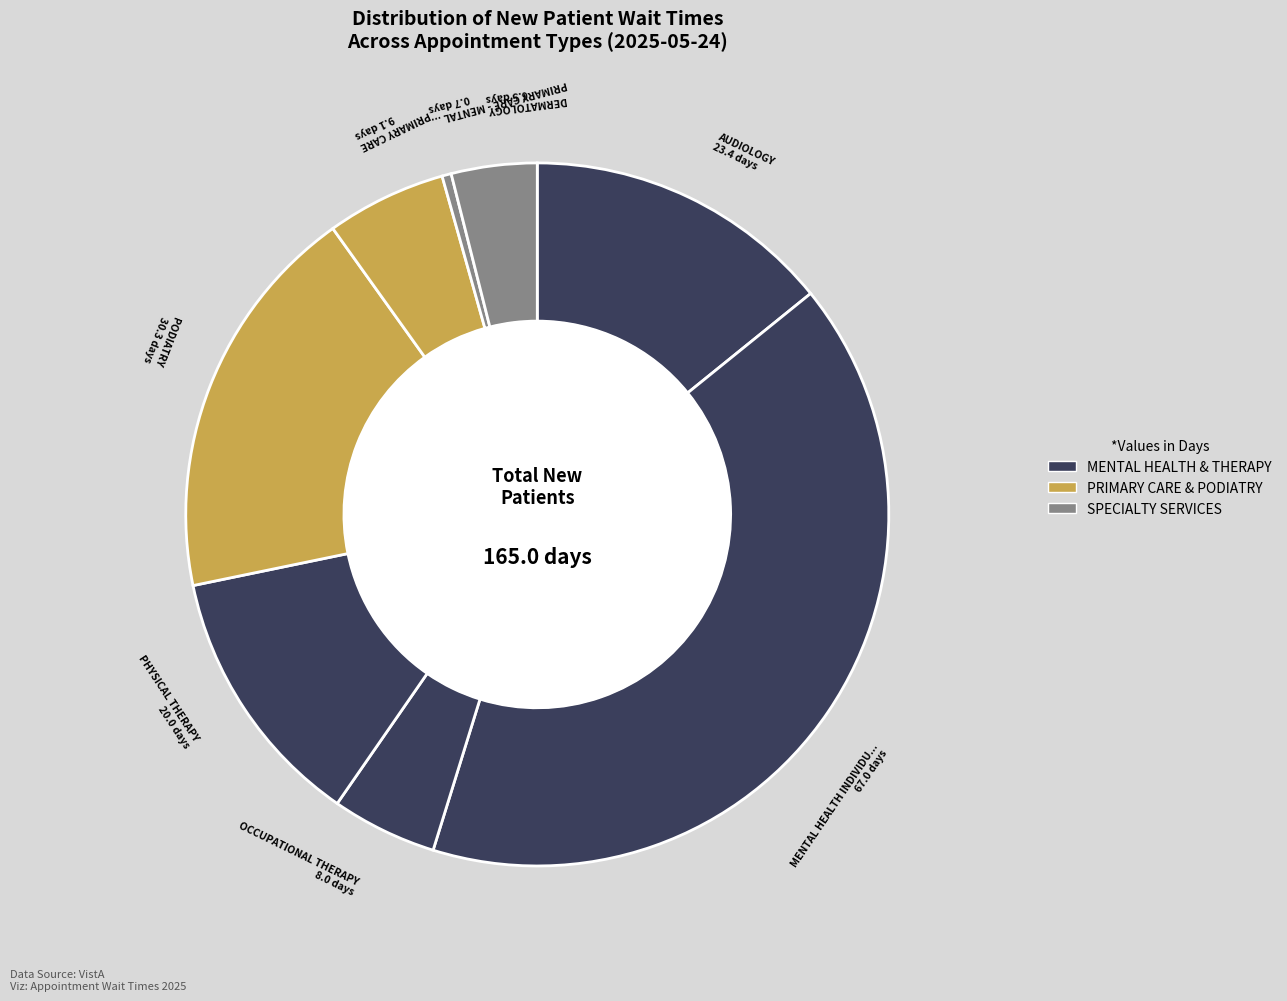

Is there a majority slice in this chart?

No